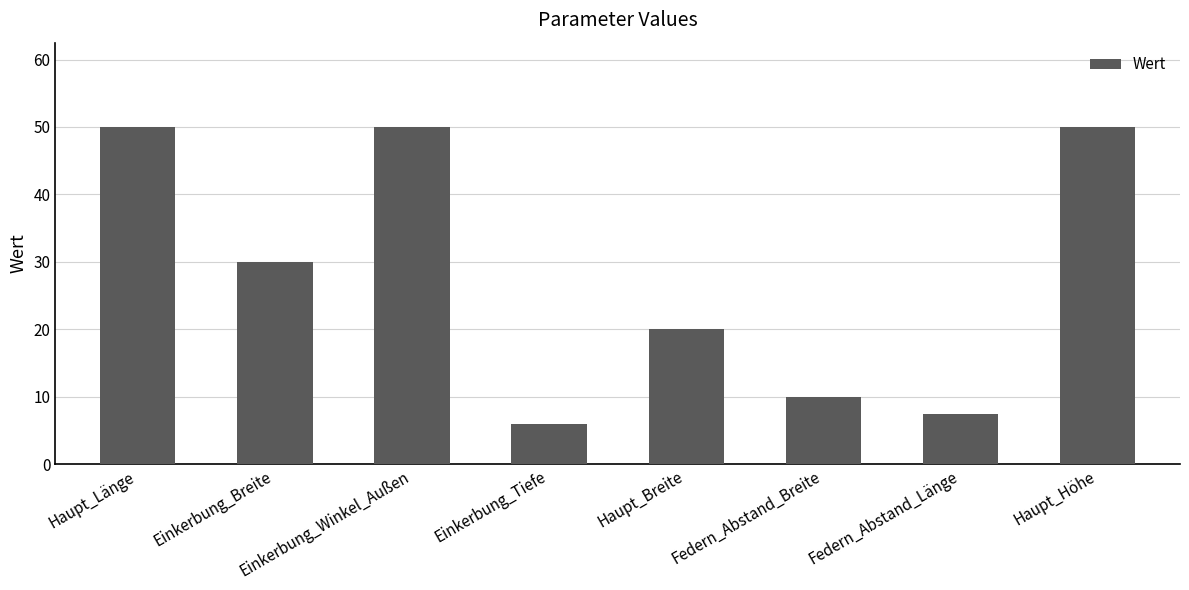

At which label is the value closest to 28?

Einkerbung_Breite